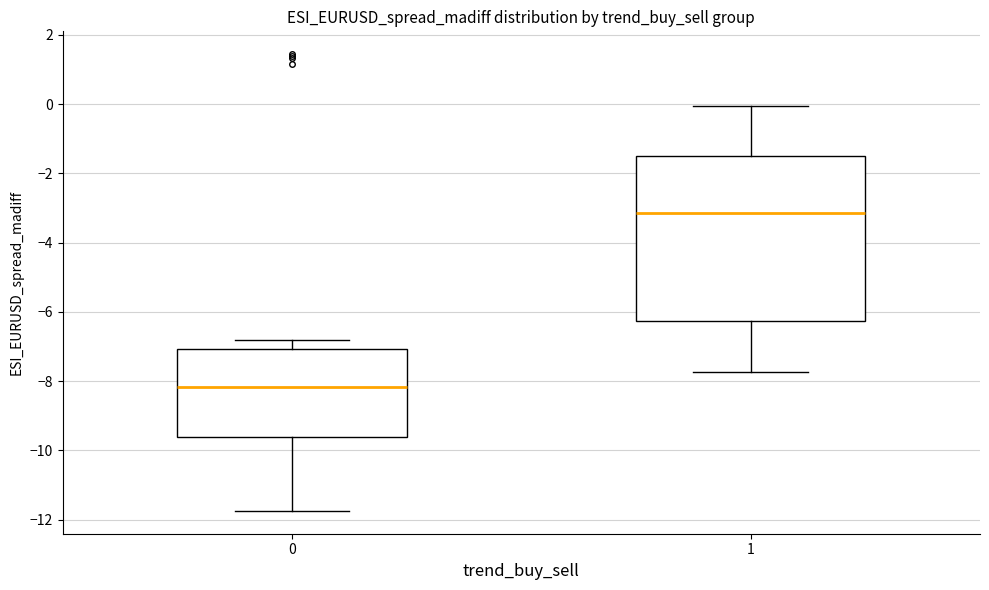

Where does the median line of the box at x = 1 sit on the y-axis? The values are not printed on the chart, so give them approximately, as read against the axis.

-3.2